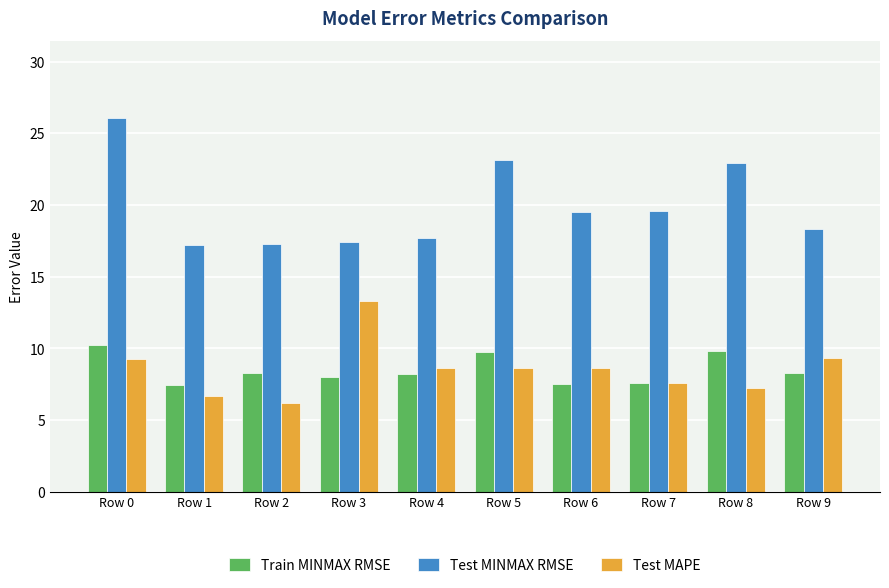

List the series in order of their peak value, highest first.

Test MINMAX RMSE, Test MAPE, Train MINMAX RMSE